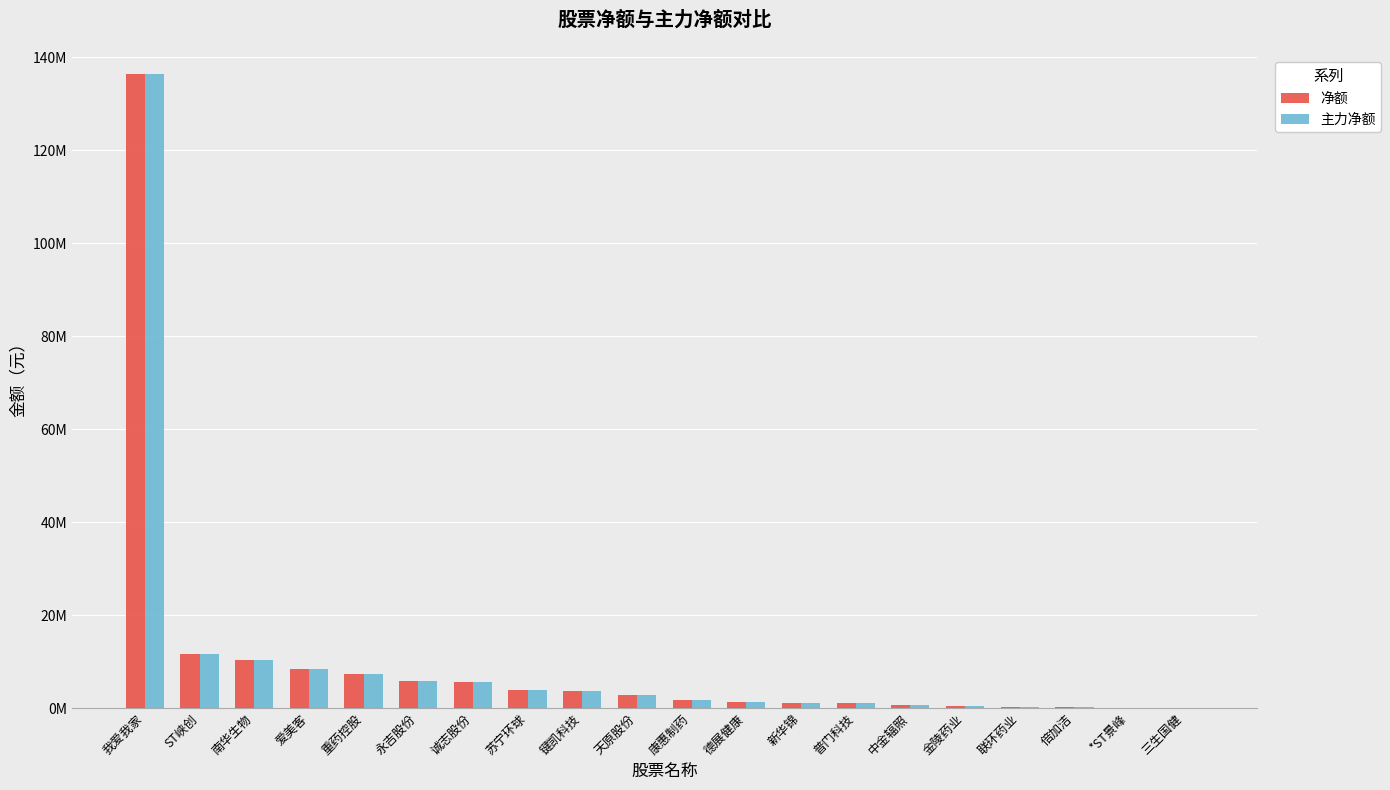

What is the highest value of the 主力净额 series?

136436585